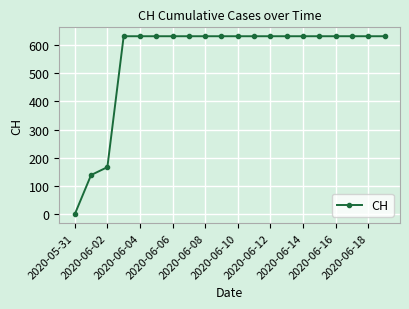

What is the value of the 14th point from the left?

631